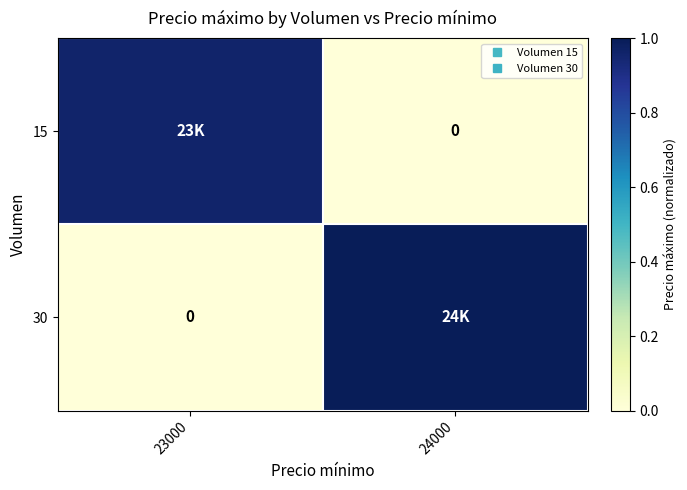

Is it true that 15 equals 0.2 at 23000?

False